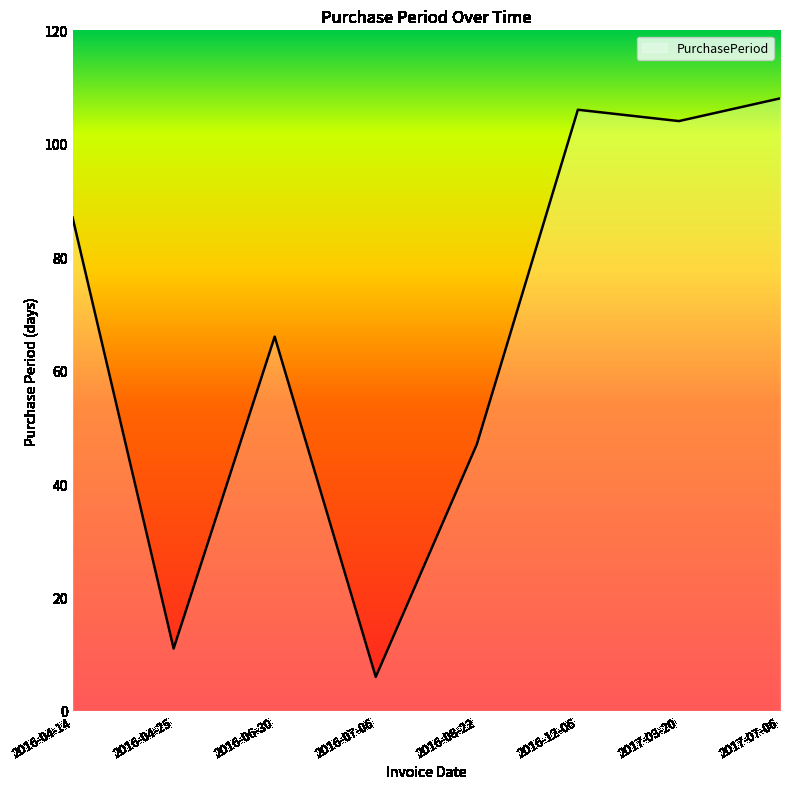

What position from the left is 2017-07-06?

8